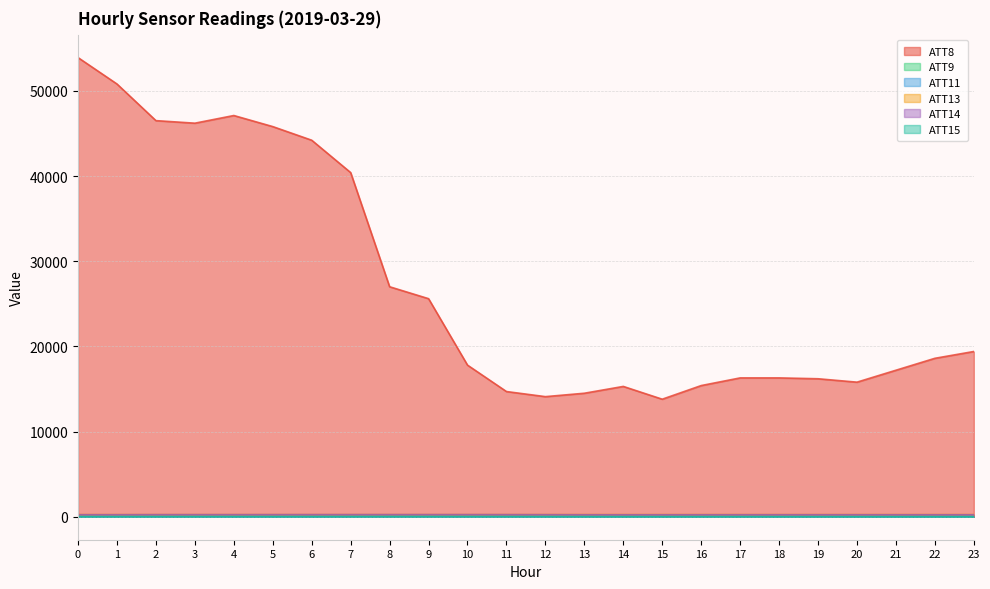

At which category does ATT14 reach its first local peak?

3